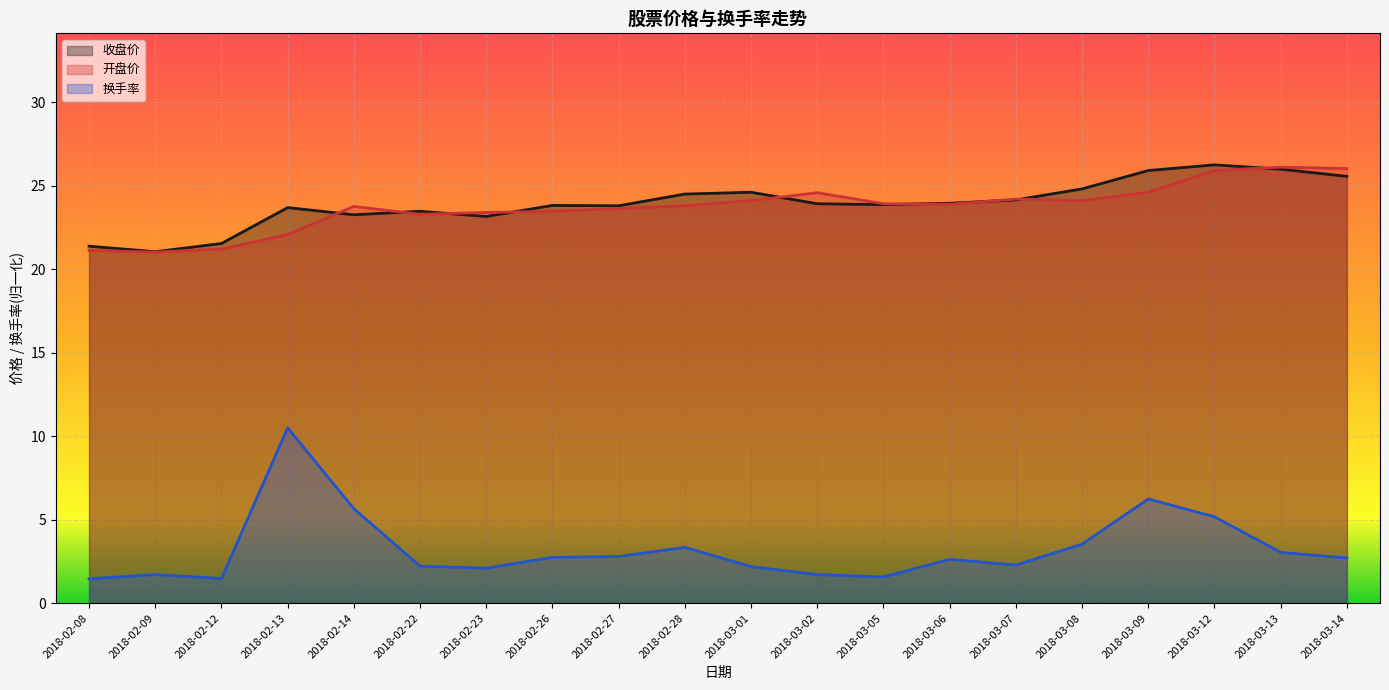

How many lines are shown in the chart?

3